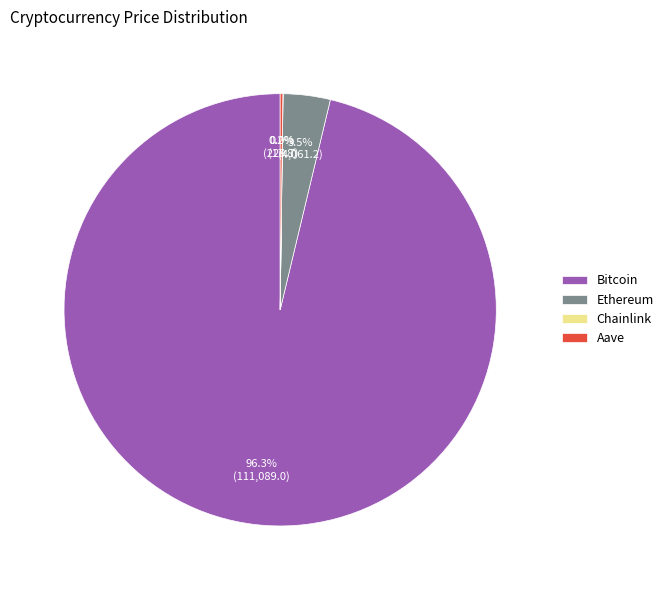

What percentage do Bitcoin and Ethereum together represent?

99.8%